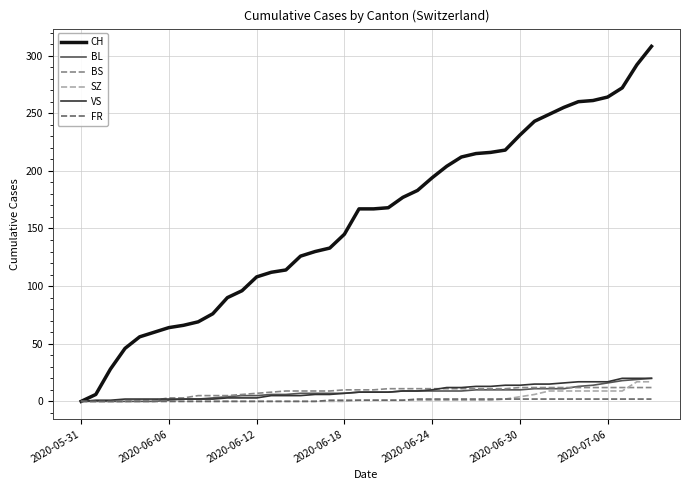

Which series has the largest total across all categories?

CH